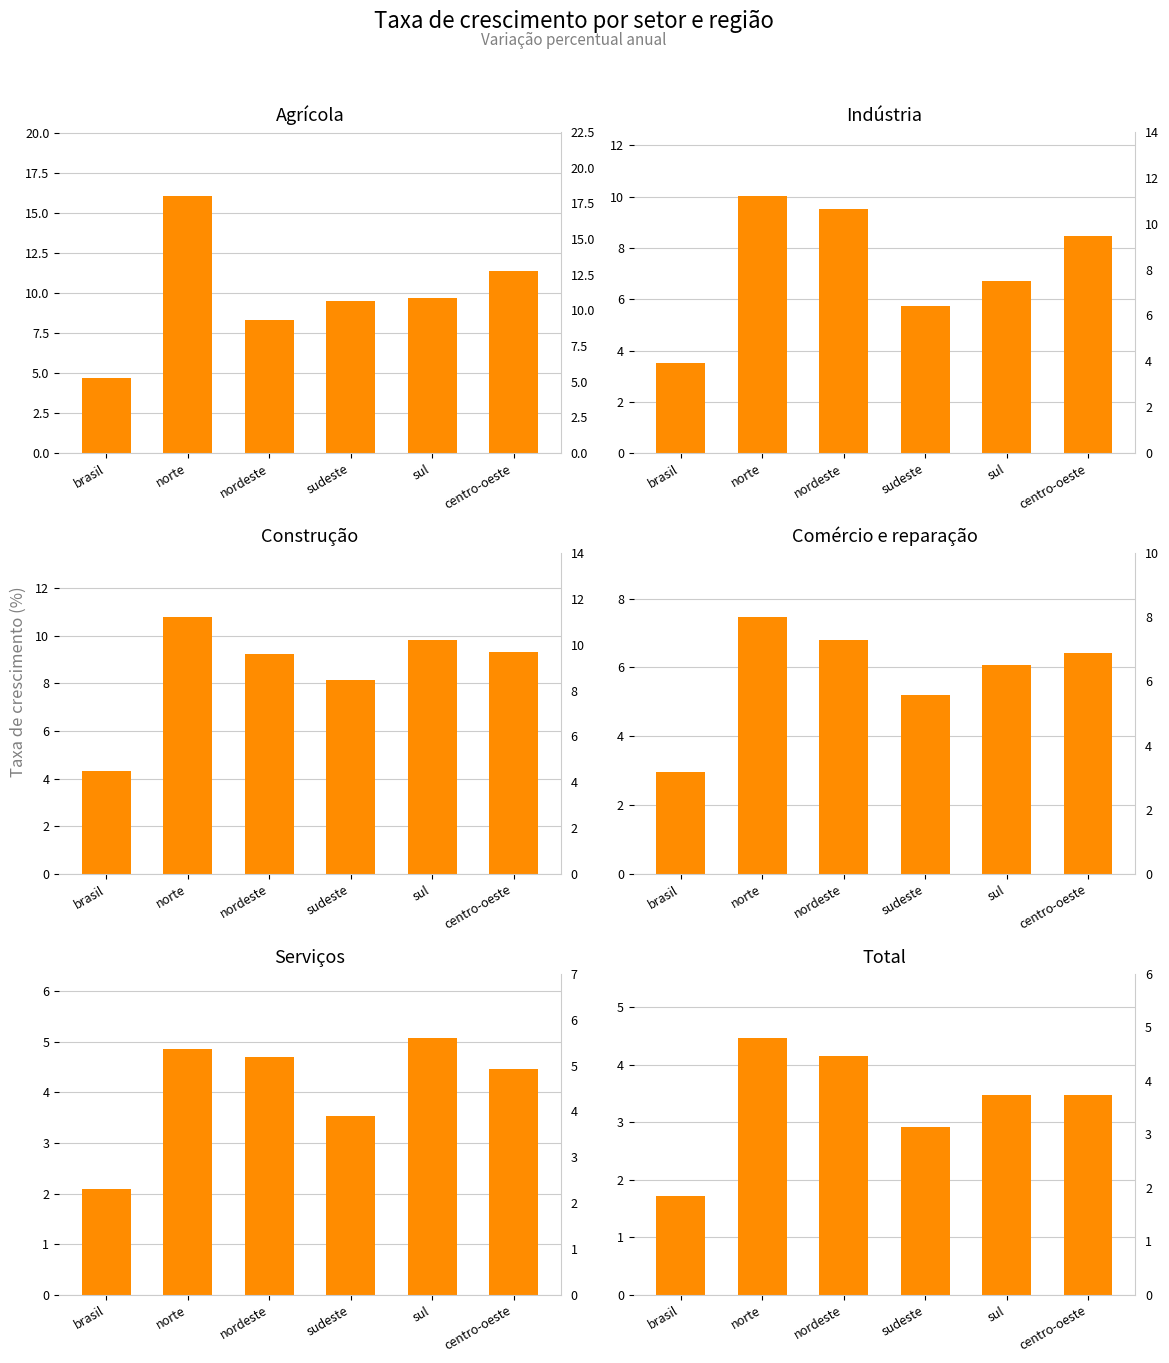

What are all the series names shown in the legend?

agrícola, indústria, construção, comércio e reparação, serviços, total